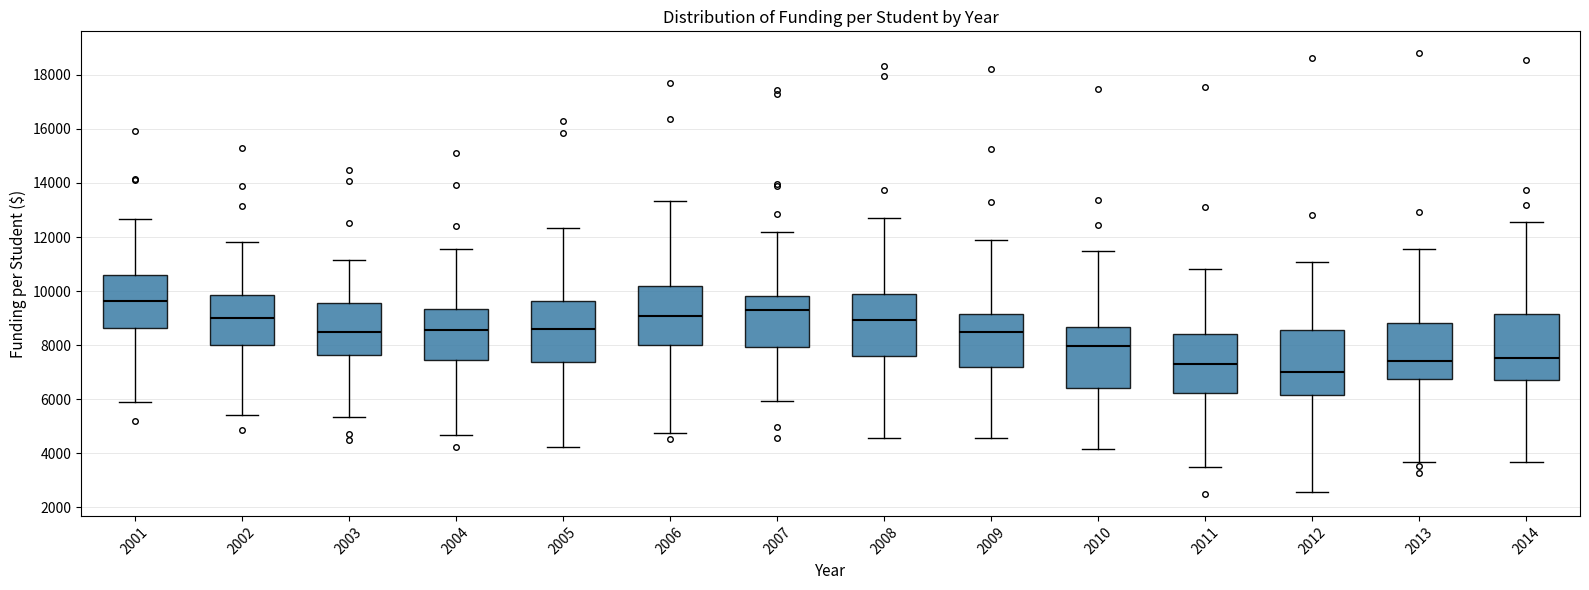

Where does the upper whisker of the box at x = 2014 end on the y-axis? The values are not printed on the chart, so give them approximately, as read against the axis.

12600